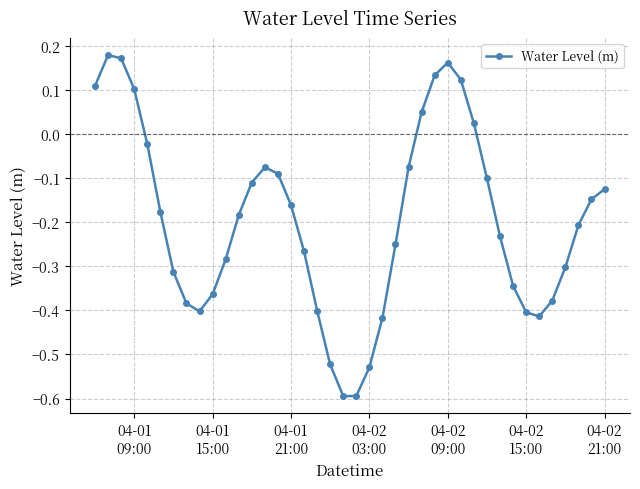

True or false: there are more than 1 points higher than both neighbors.

True